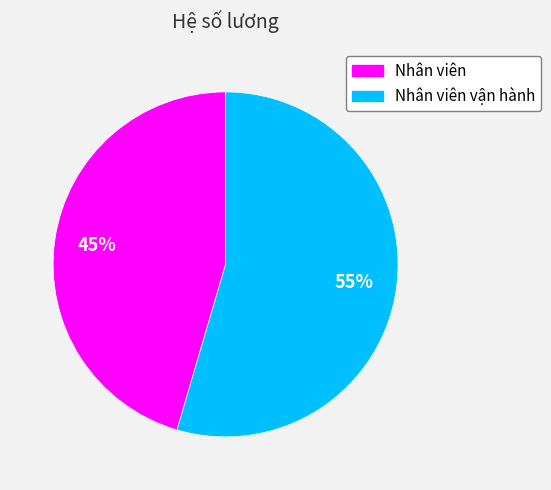

Does any single category account for the majority?

Yes